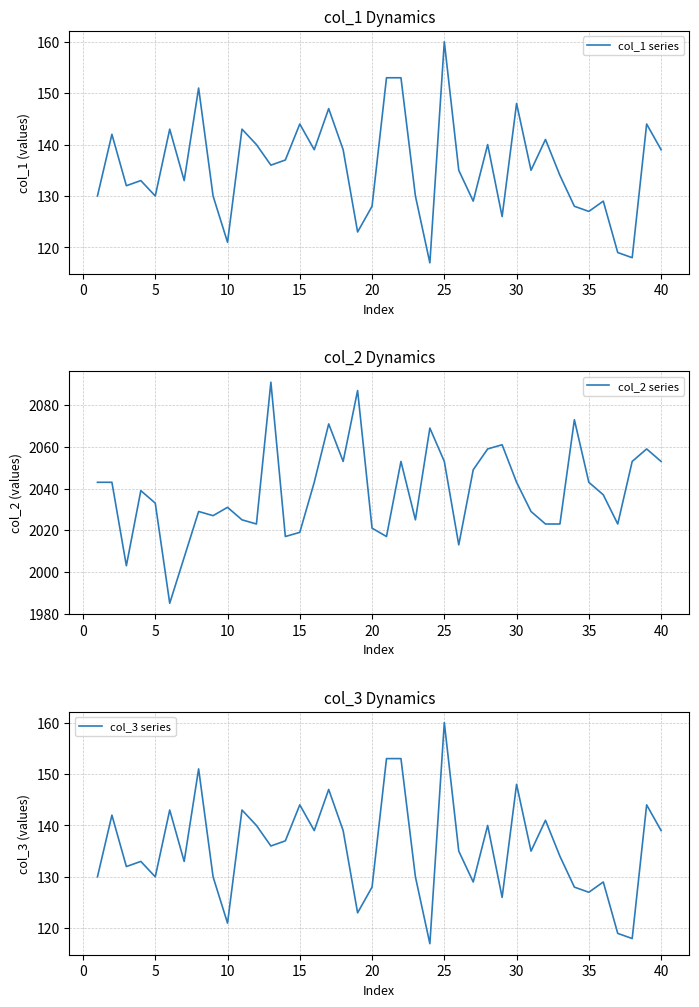

The col_2 series series shows 2043 at 35. True or false?

True